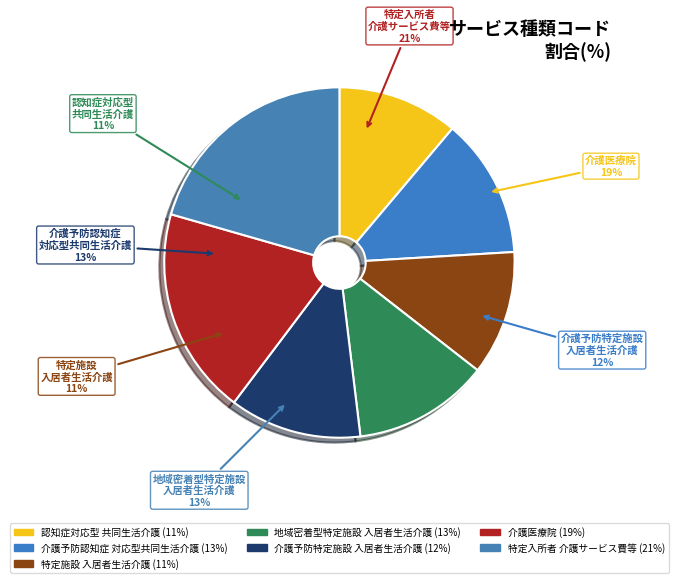

Is there any slice that represents more than half of the pie?

No